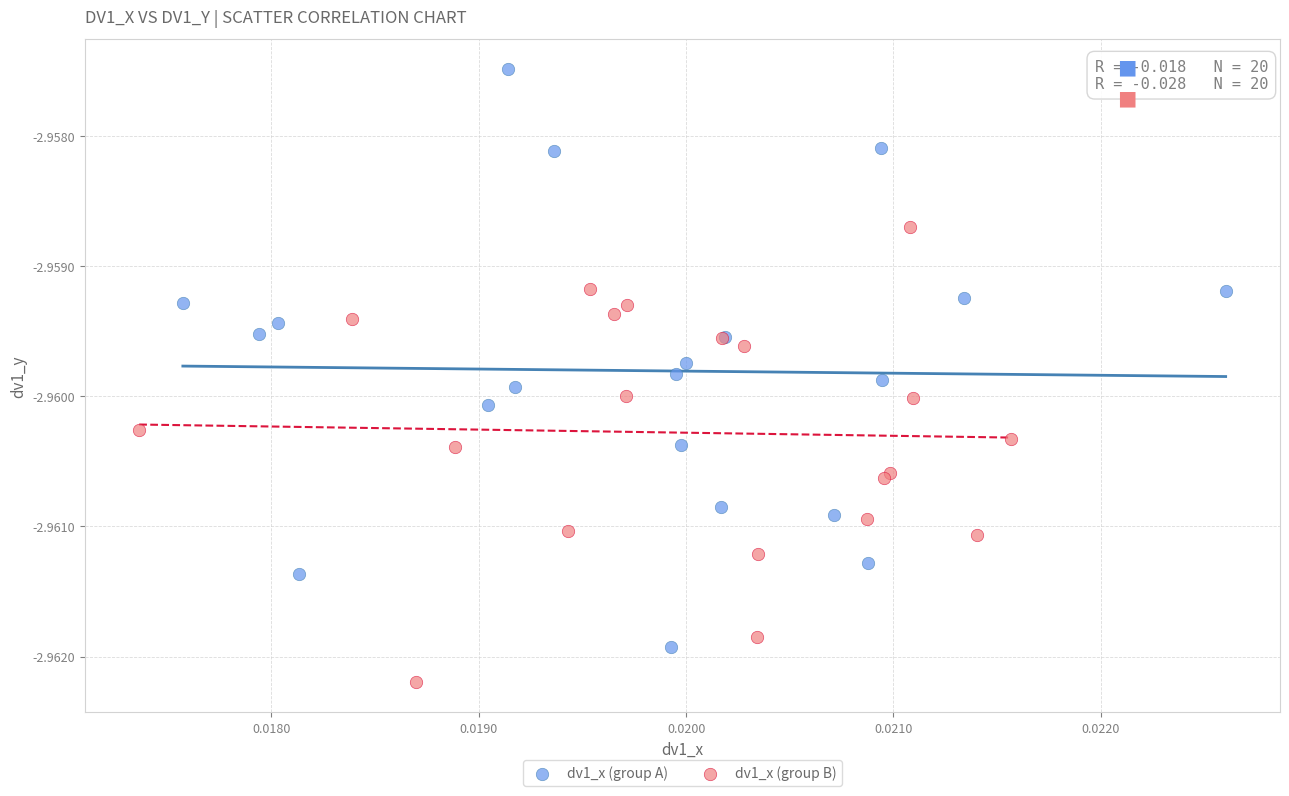

Which series has the largest Y range (max minus min)?

dv1_x (group A)